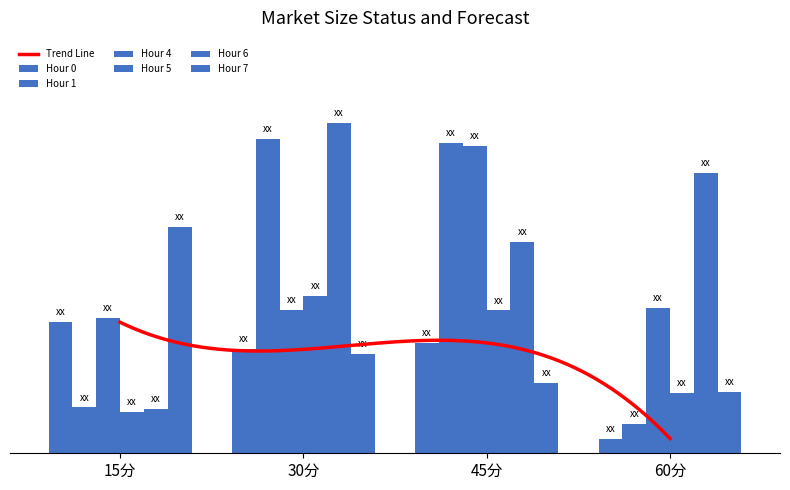

What is the minimum value shown in the chart?

44.6